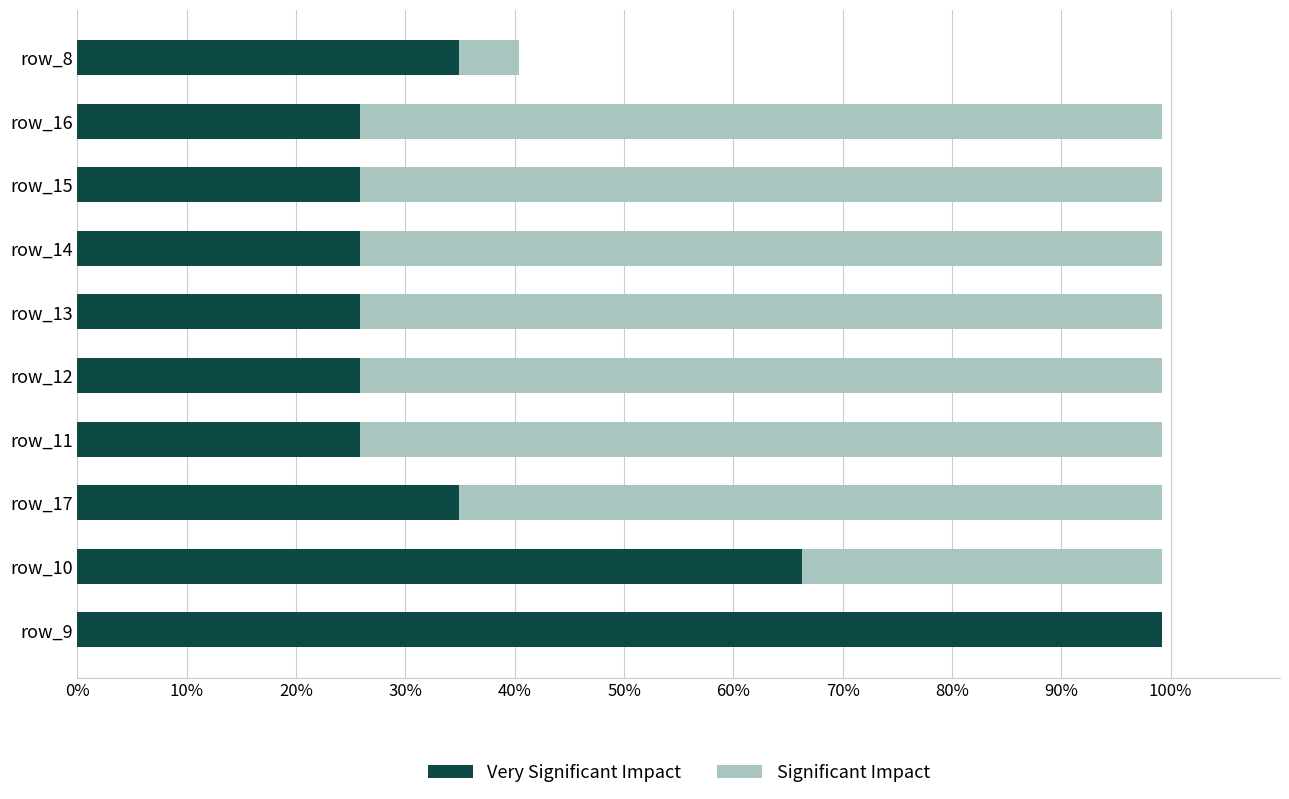

How many bars are there in each group?

2